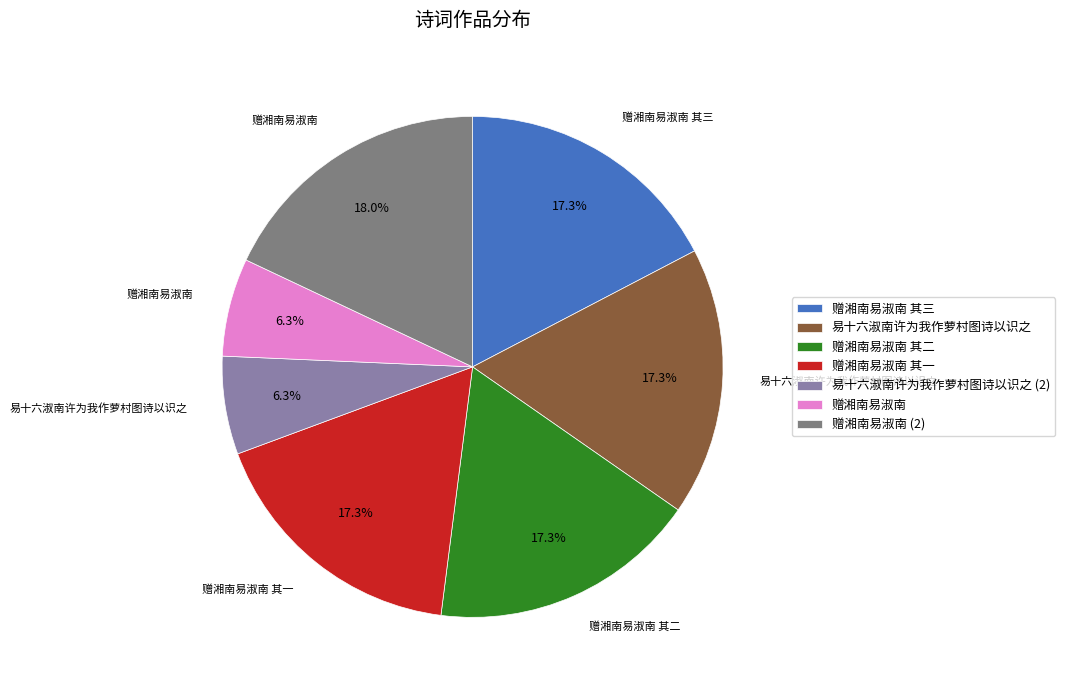

Which slice is the largest?

赠湘南易淑南 (2)